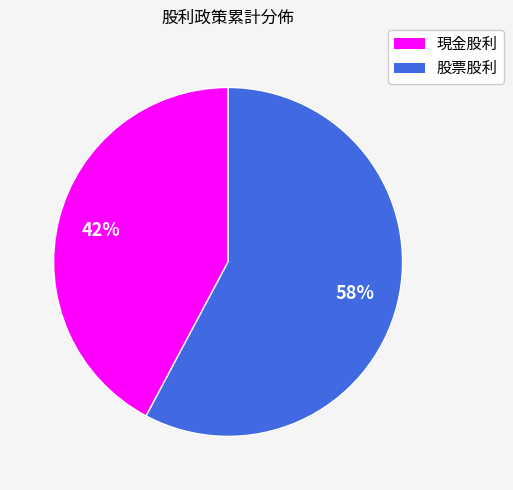

Combined, do 現金股利 and 股票股利 account for over 50%?

Yes